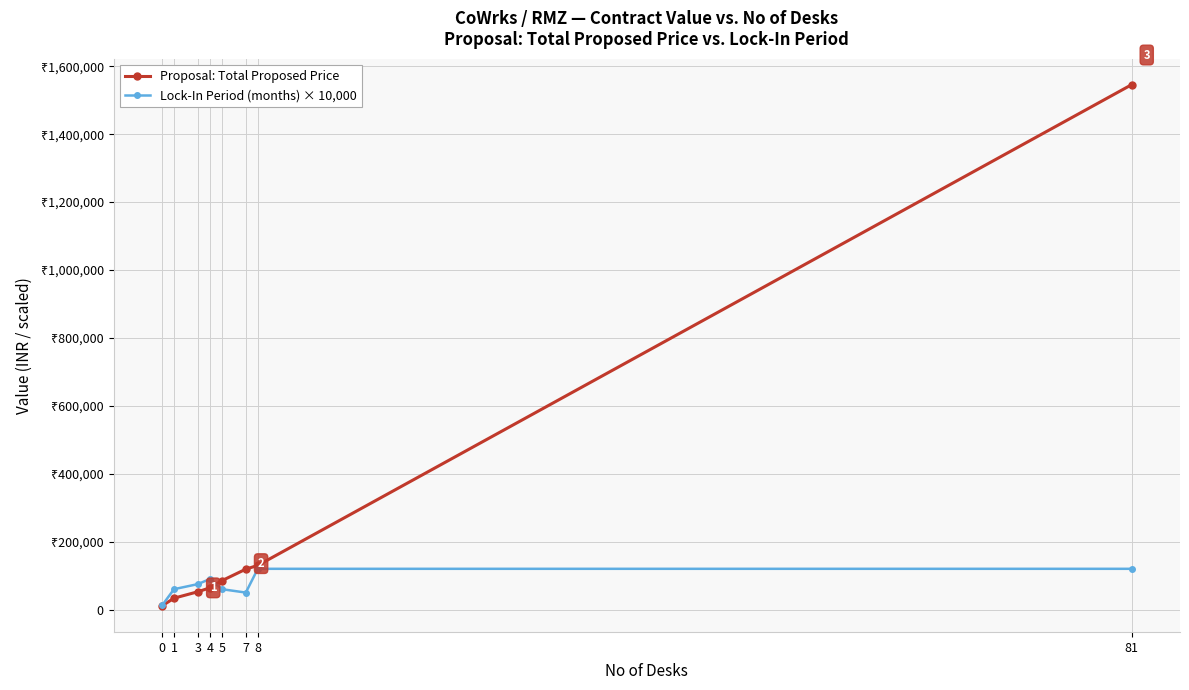

What is the difference between the maximum and minimum values in the Lock-In Period (months) × 10,000 series?

108000